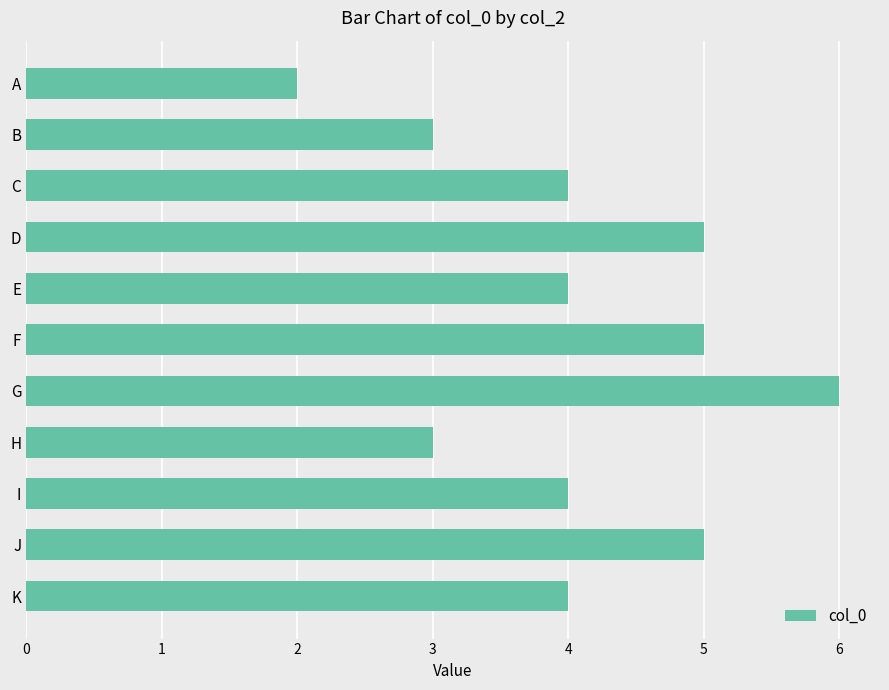

Between F and H, which is larger?

F